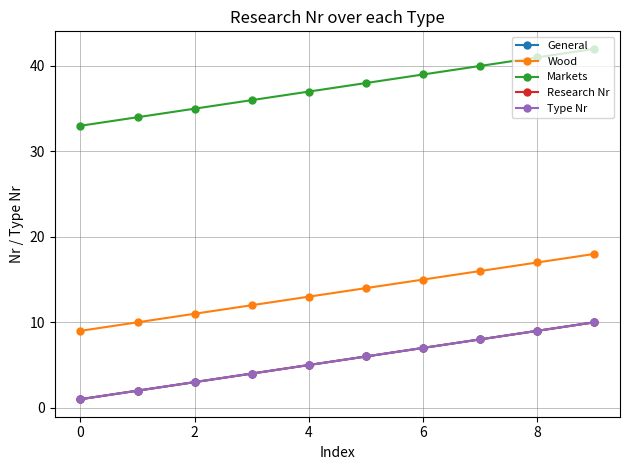

Does the chart have visible grid lines?

Yes